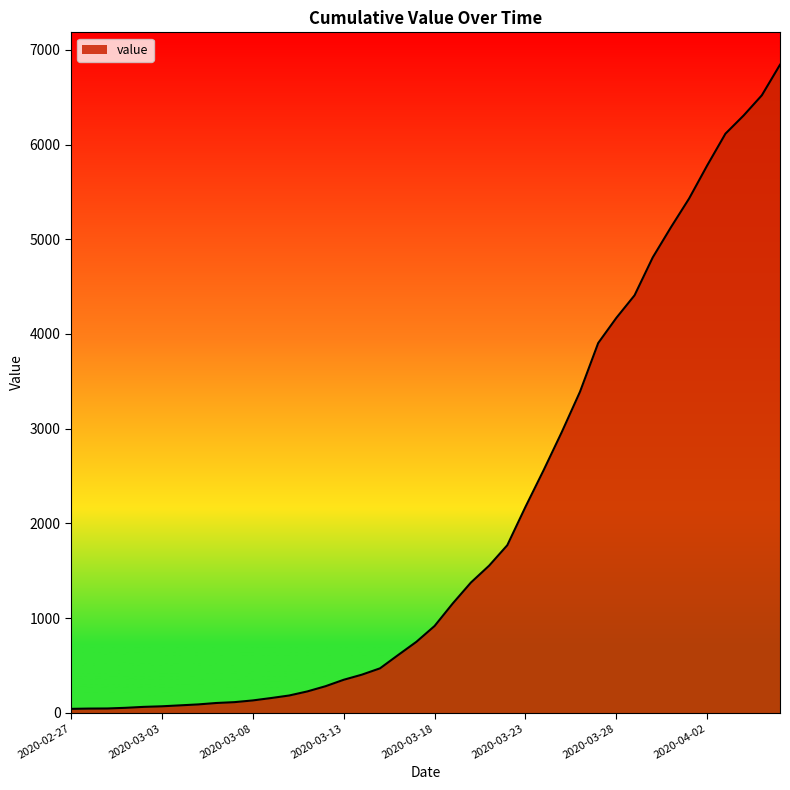

What is the maximum value shown in the chart?

6843